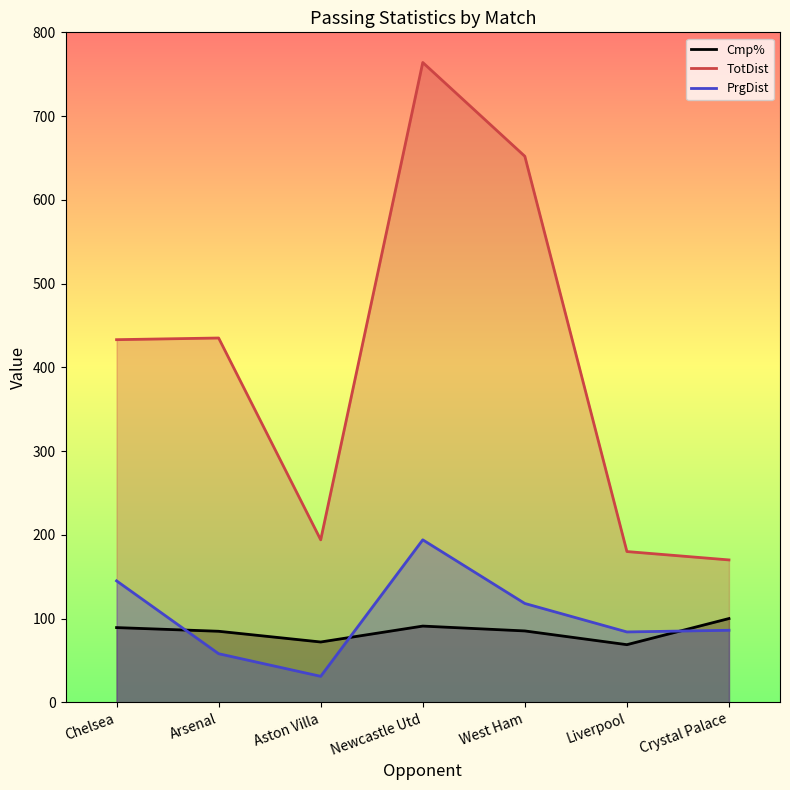

True or false: PrgDist and TotDist intersect in this chart.

False